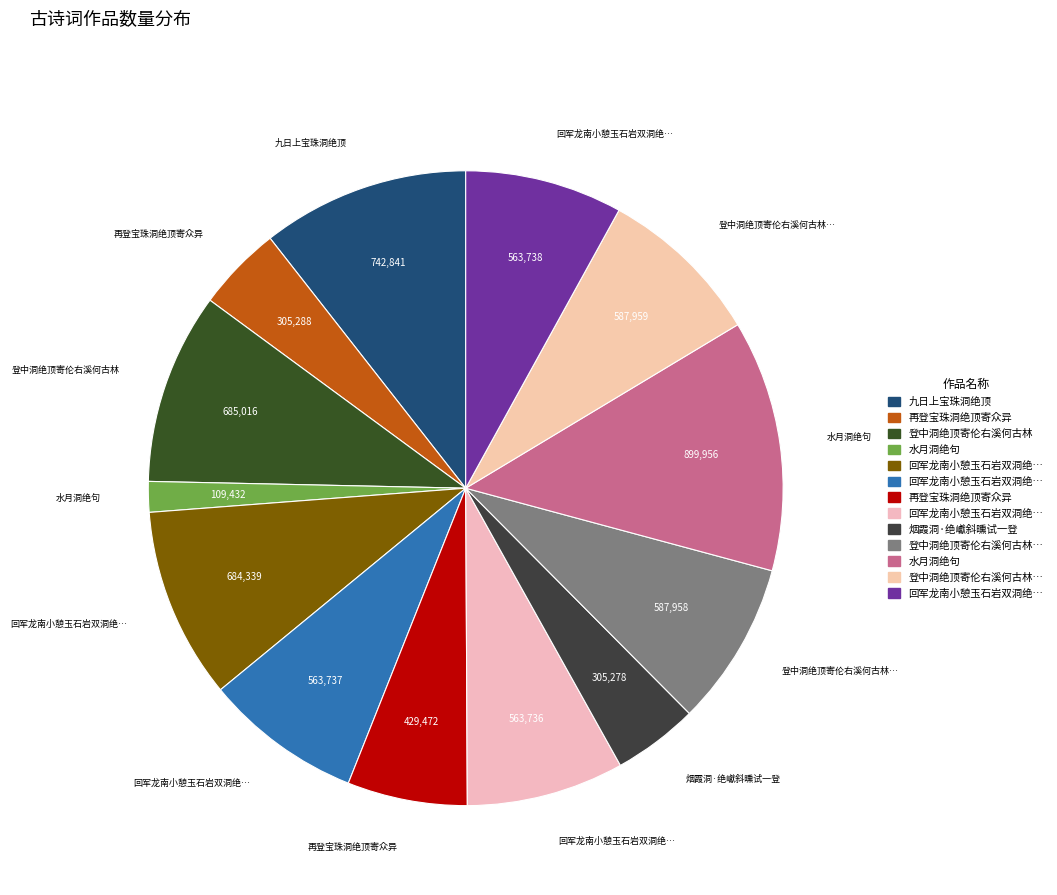

How many slices are in this pie chart?

13